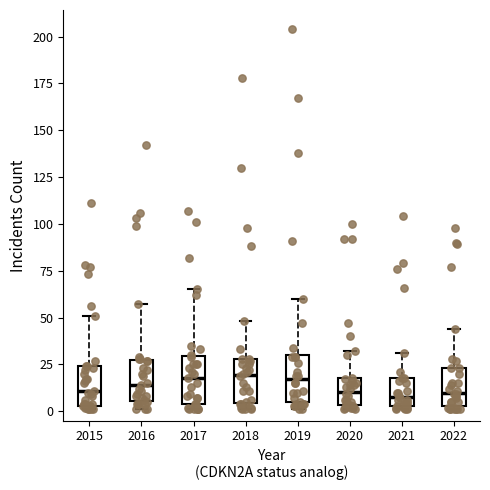

Reading left to right, transcribe this box plot: for each box, give where its median line is, the range the box spans, and where its two whiskers end, as read against the y-axis. The values are not printed on the chart, so give them approximately, as read against the axis.

2015: median 10, box 5 to 25, whiskers 0 to 50
2016: median 15, box 5 to 30, whiskers 0 to 55
2017: median 20, box 5 to 30, whiskers 0 to 65
2018: median 20, box 5 to 30, whiskers 0 to 50
2019: median 15, box 5 to 30, whiskers 0 to 60
2020: median 10, box 5 to 20, whiskers 0 to 30
2021: median 10, box 5 to 20, whiskers 0 to 30
2022: median 10, box 5 to 25, whiskers 0 to 45